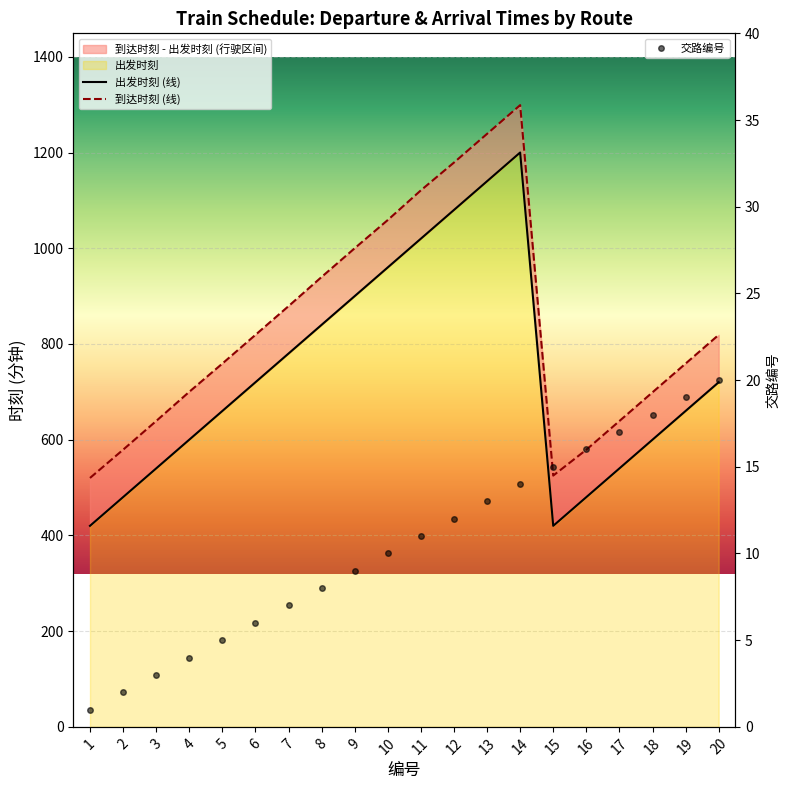

Reading right to left, transcribe all the data shown in this chart.

出发时刻: 720	660	600	540	480	420	1200	1140	1080	1020	960	900	840	780	720	660	600	540	480	420
到达时刻: 819	759	699	639	579	525	1299	1239	1179	1121	1059	1000	940	879	819	759	700	639	579	520
交路编号: 20	19	18	17	16	15	14	13	12	11	10	9	8	7	6	5	4	3	2	1